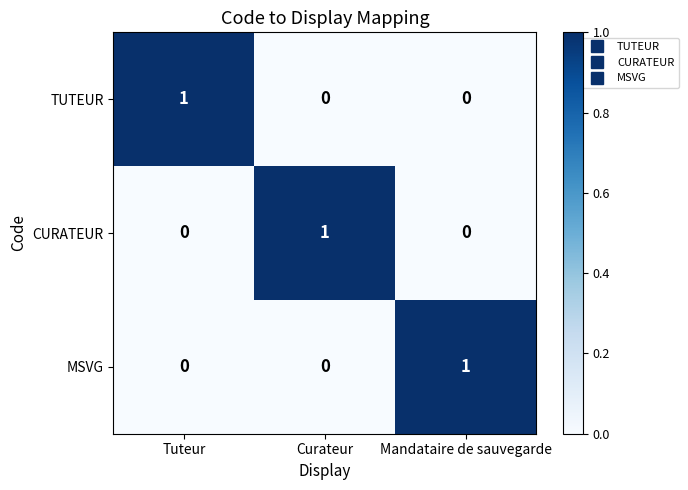

How many MSVG values are between 0 and 1?

3